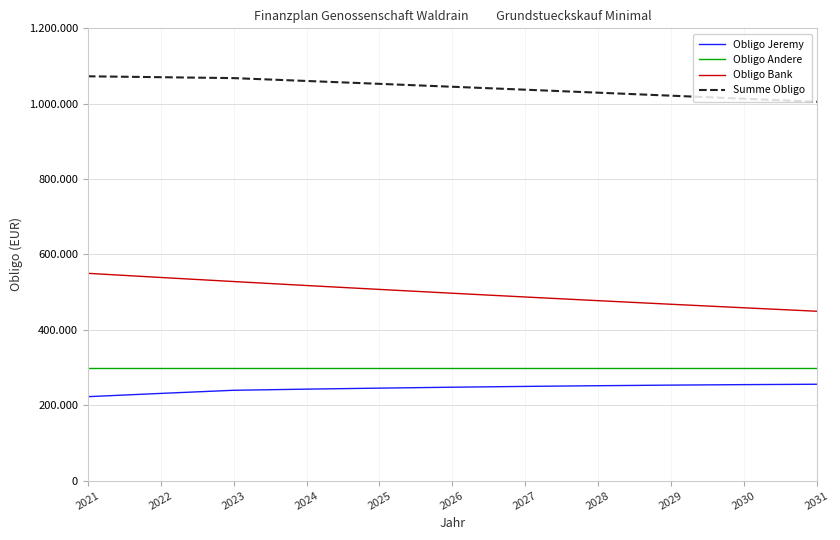

Rank the series at 2028 from highest to lowest value.

Summe Obligo, Obligo Bank, Obligo Andere, Obligo Jeremy